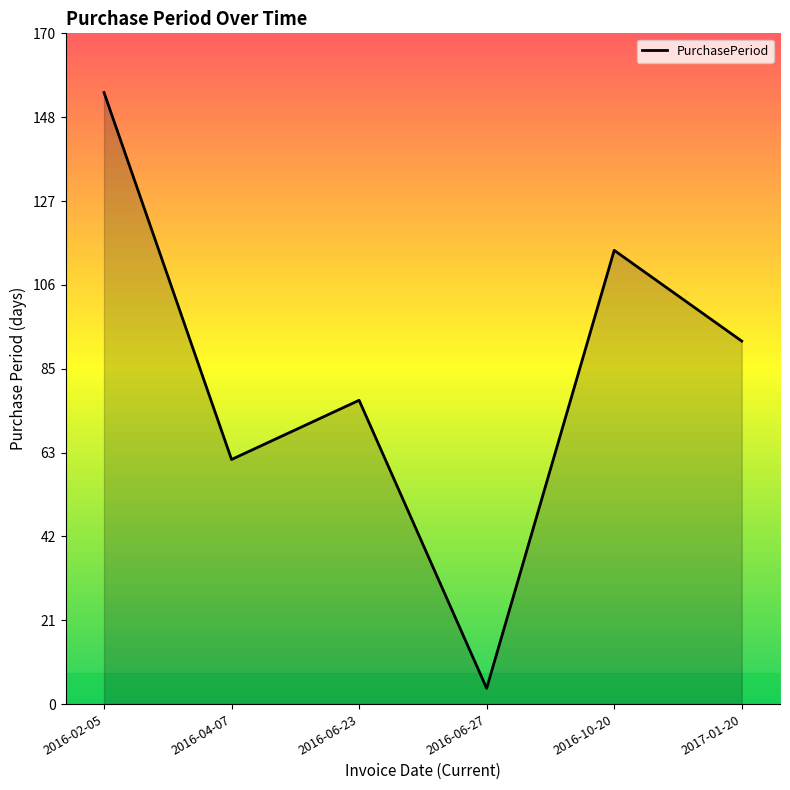

At which category does the data reach its first local peak?

2016-06-23